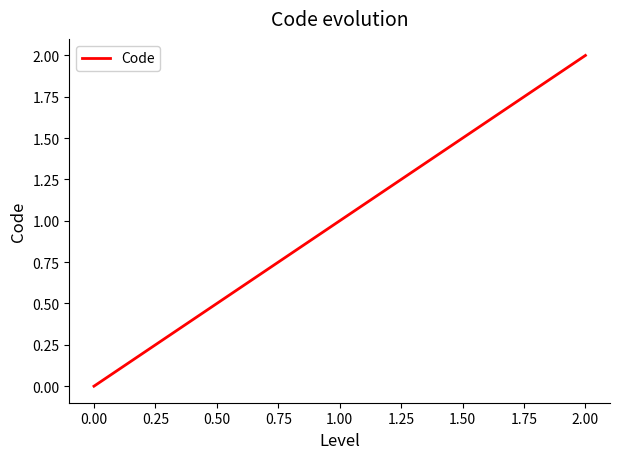

Is this an area chart (filled region under the line)?

No